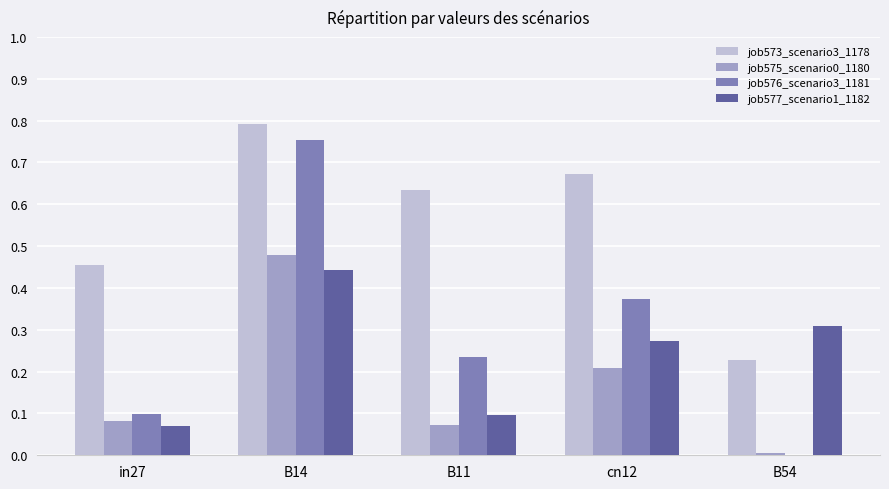

At which category does the chart reach its peak across all series?

B14